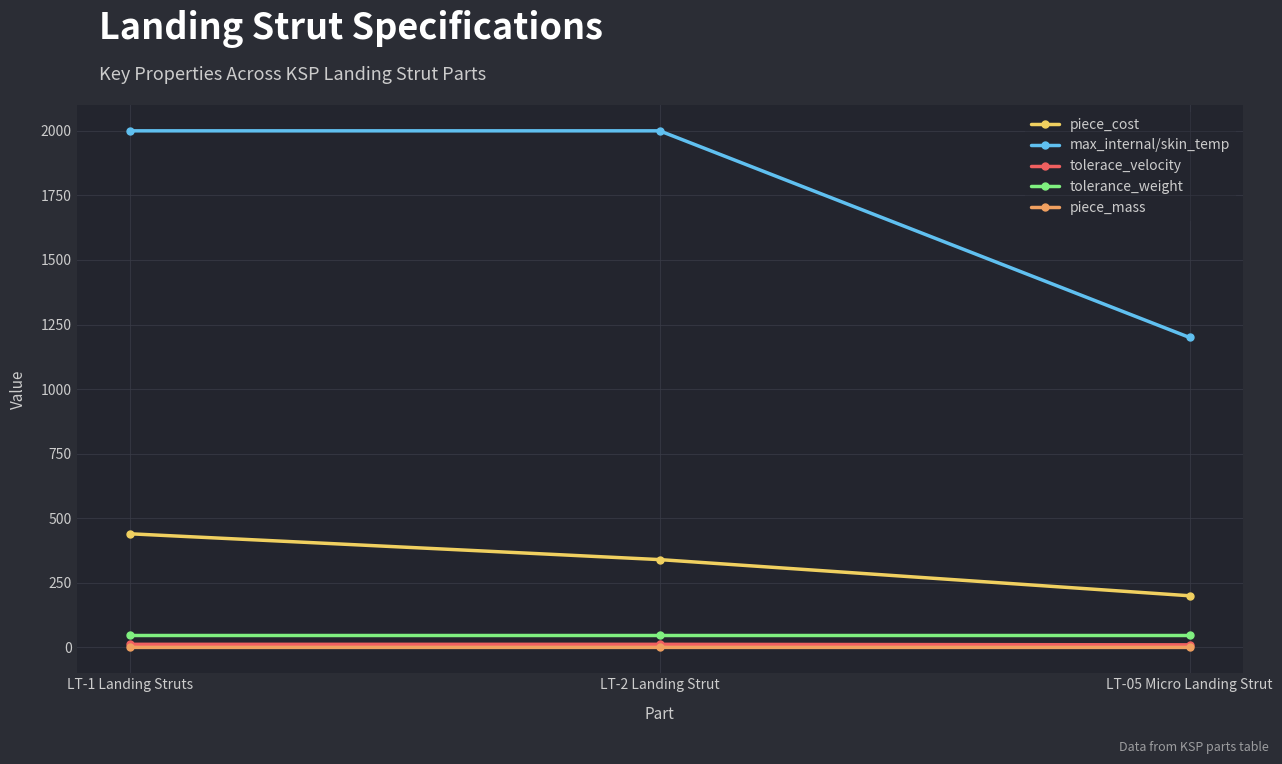

Is it true that piece_cost equals 340.0 at LT-2 Landing Strut?

True